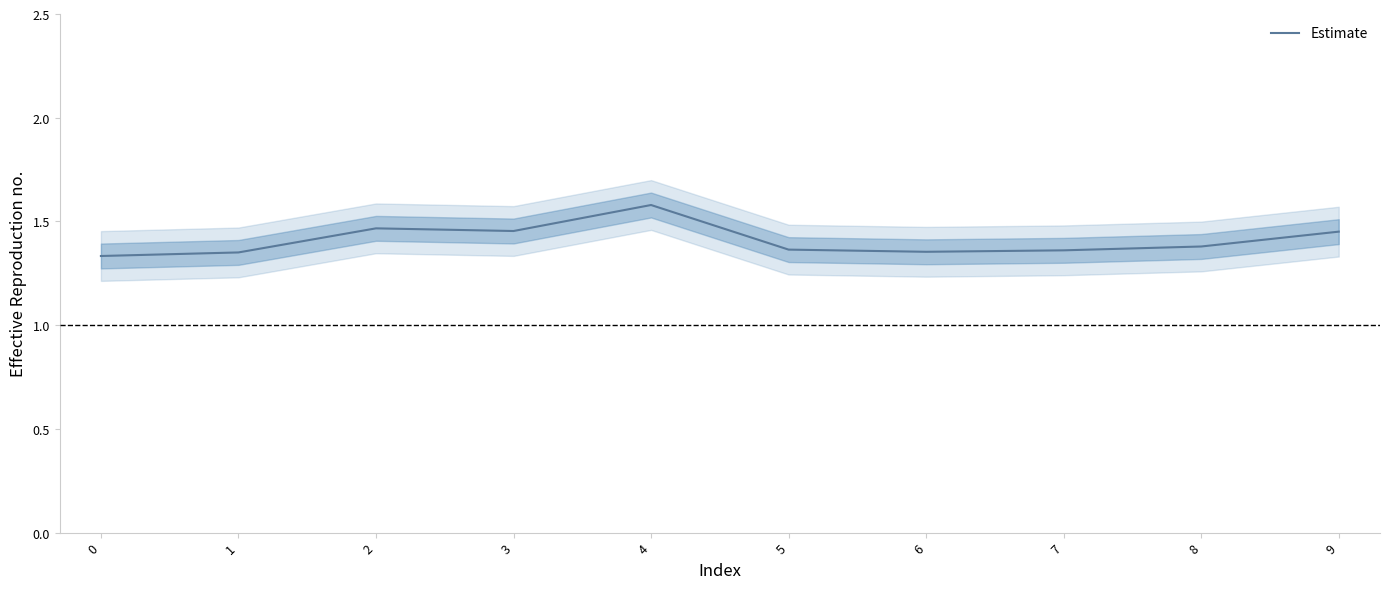

At which category does the data reach its first local peak?

2